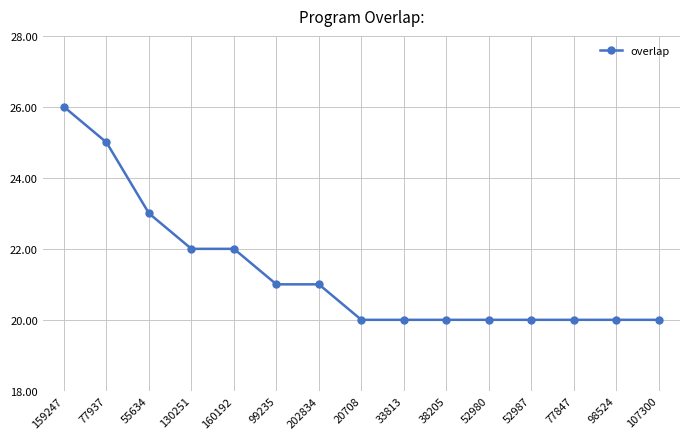

Which has a higher value, 77937 or 107300?

77937